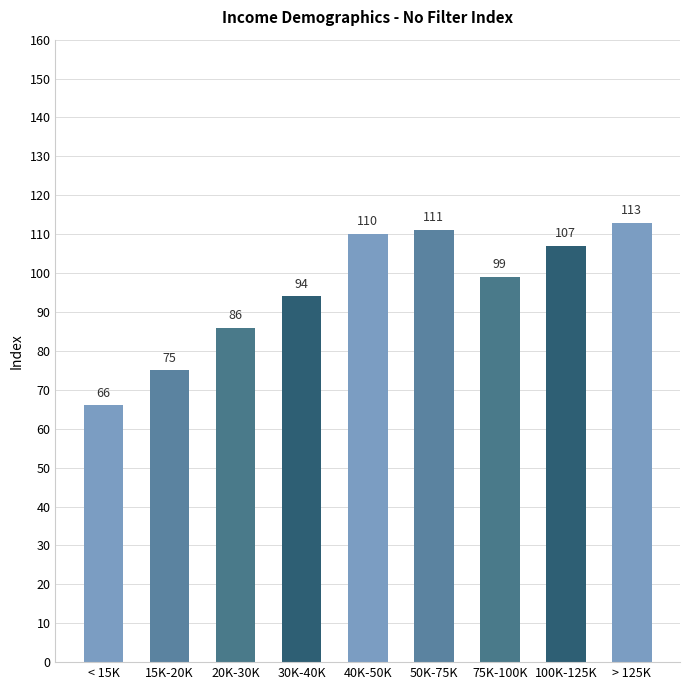

Rank the categories by value from highest to lowest.

> 125K, 50K-75K, 40K-50K, 100K-125K, 75K-100K, 30K-40K, 20K-30K, 15K-20K, < 15K